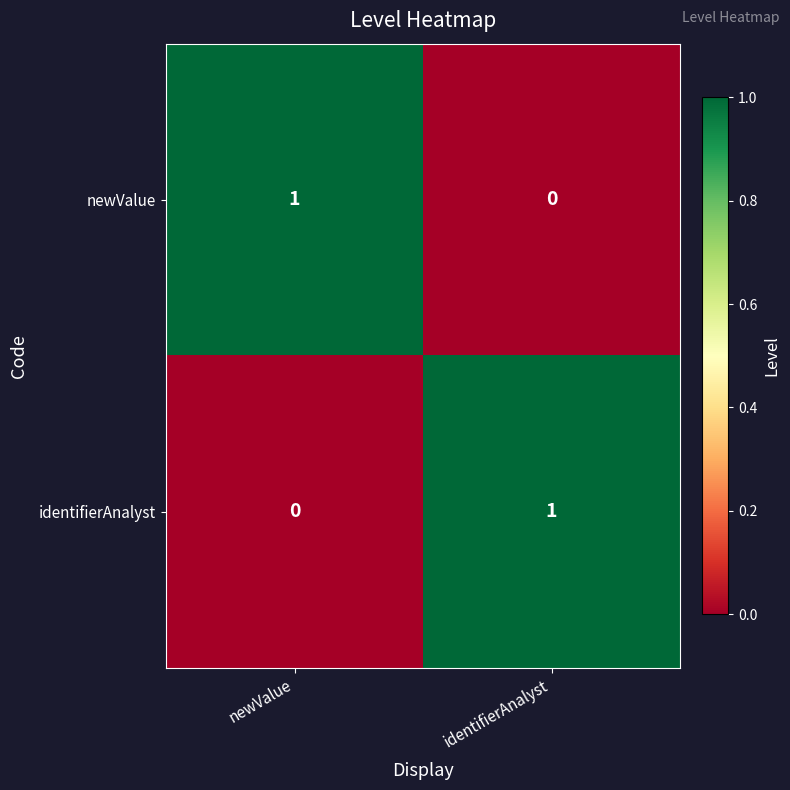

Rank the categories by newValue value from lowest to highest.

identifierAnalyst, newValue